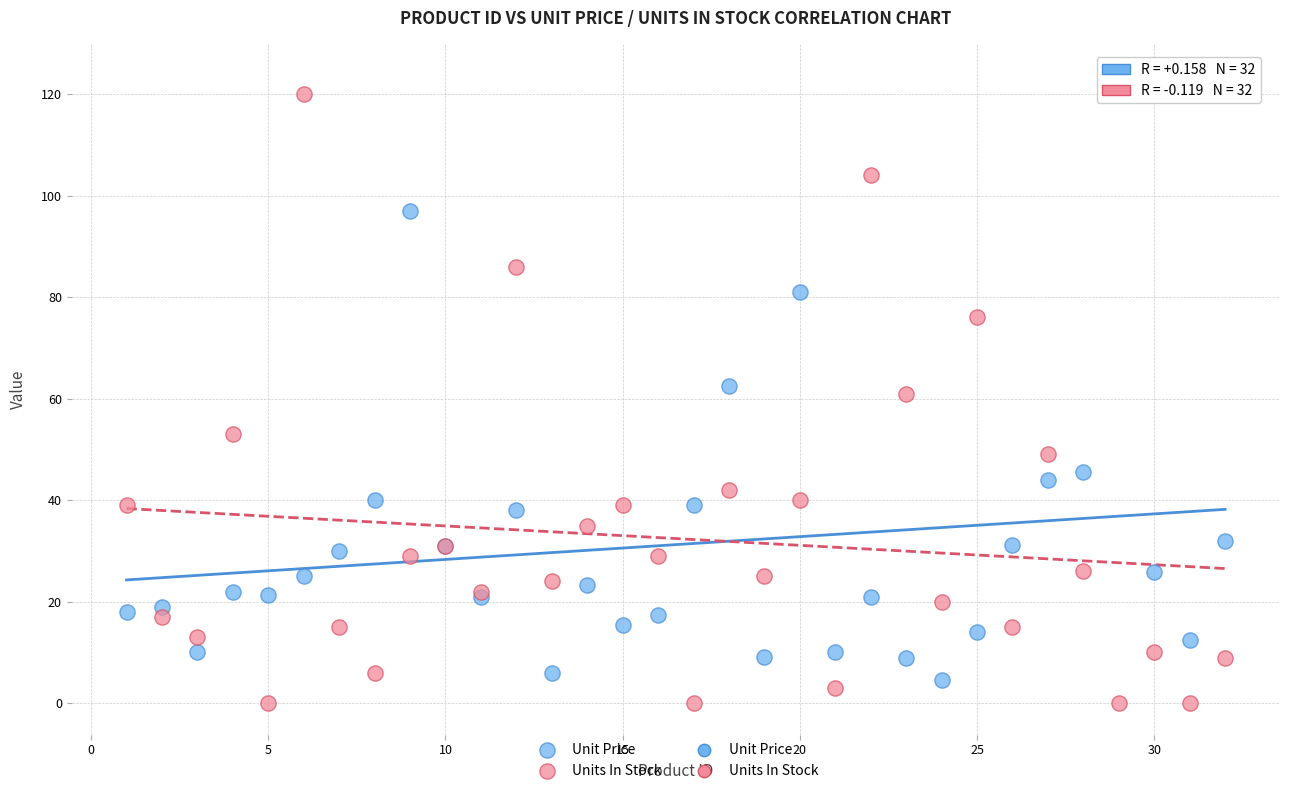

Which series contains the highest Y value?

Unit Price